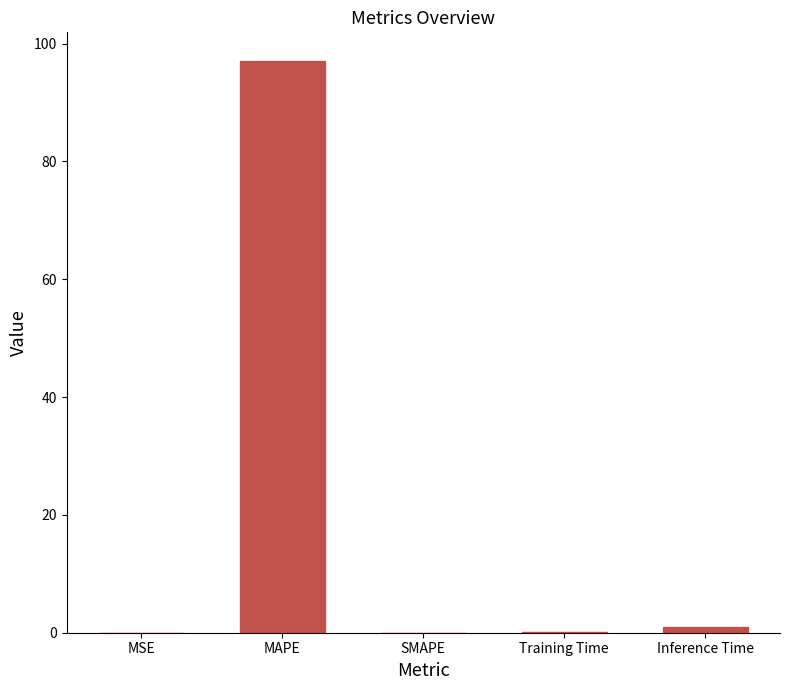

The chart shows a value of 55.8 at MAPE. True or false?

False